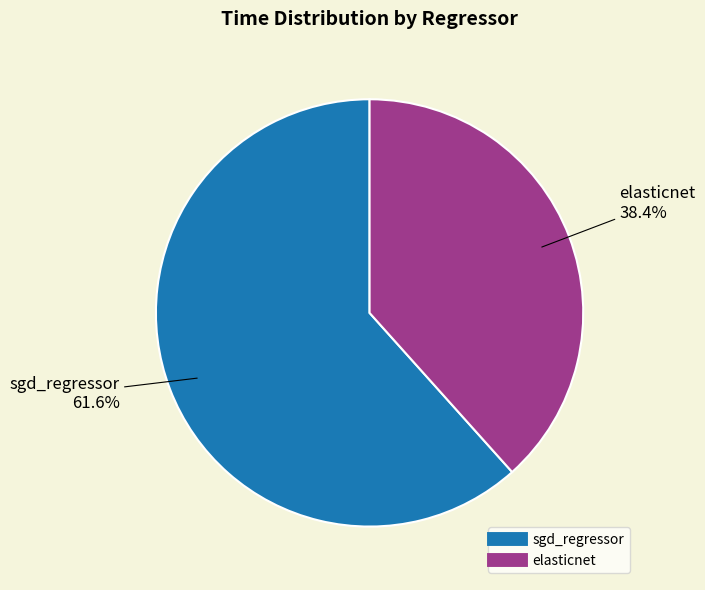

To the nearest percent, what is the average slice percentage?

50%